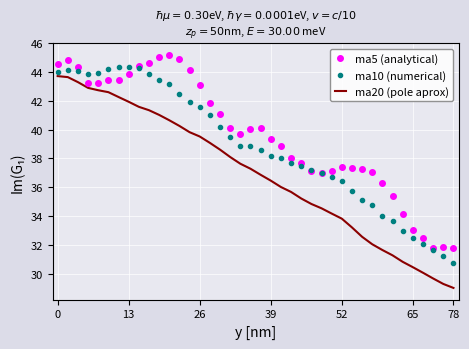

Which series has the largest total across all categories?

ma5 (analytical)